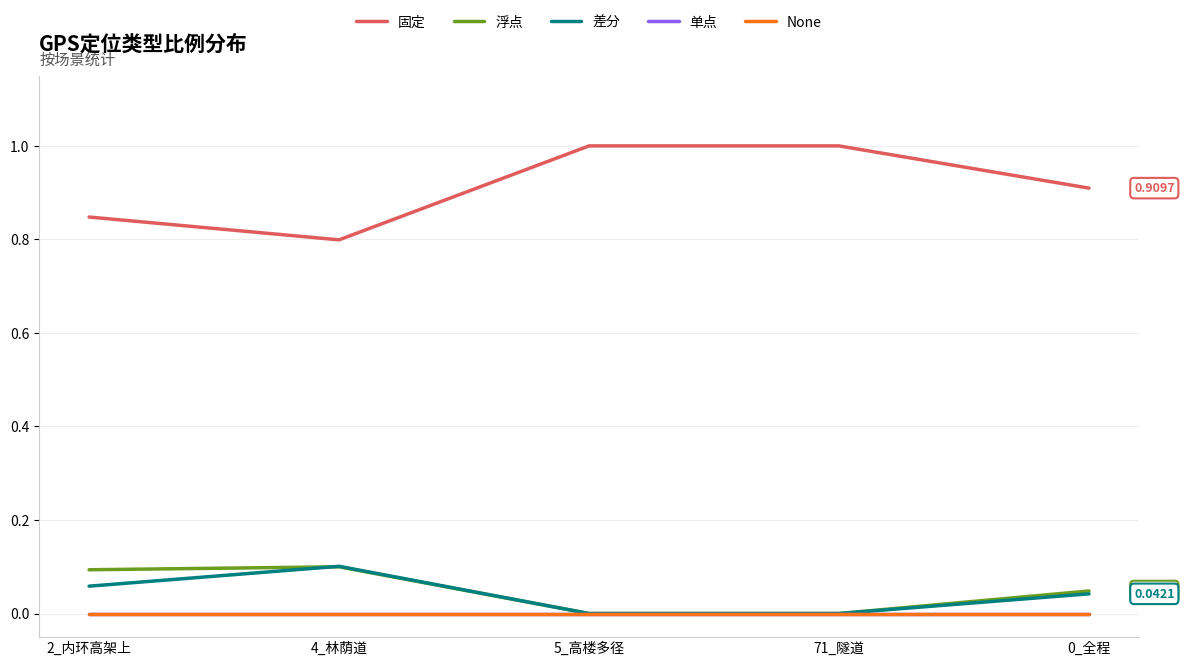

Is the value of 差分 at 2_内环高架上 greater than the value of 单点 at 2_内环高架上?

Yes